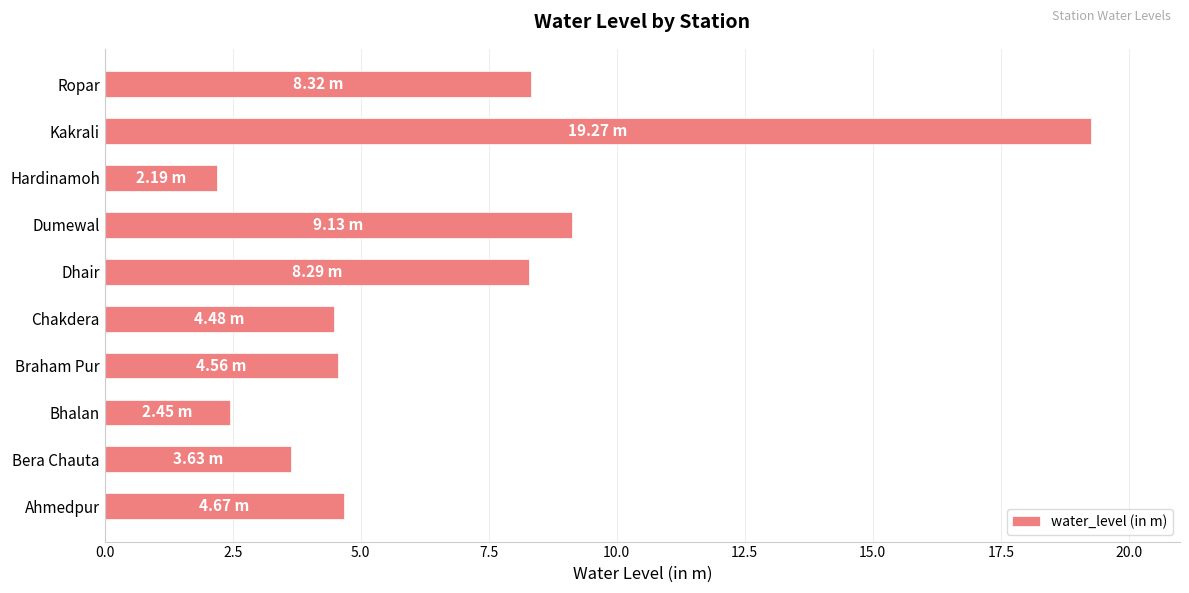

What is the ratio of the value at Chakdera to the value at Dhair?

0.5